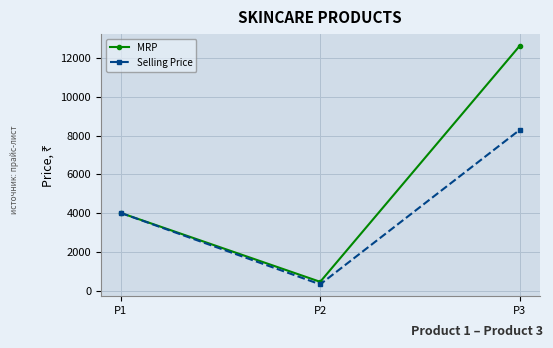

The value of Selling Price at P1 is 859. True or false?

False